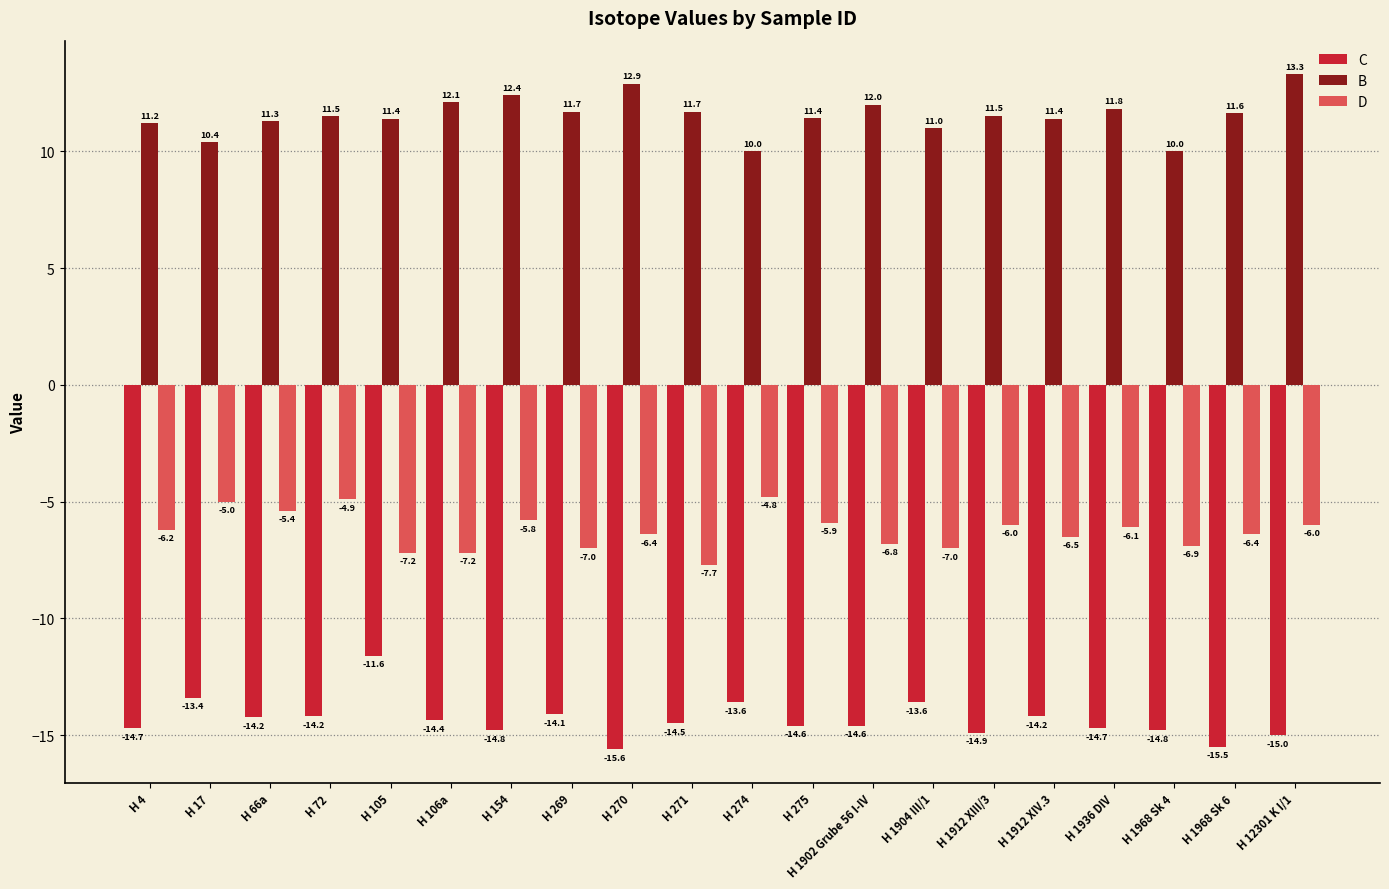

Rank the series by their average value, from lowest to highest.

C, D, B